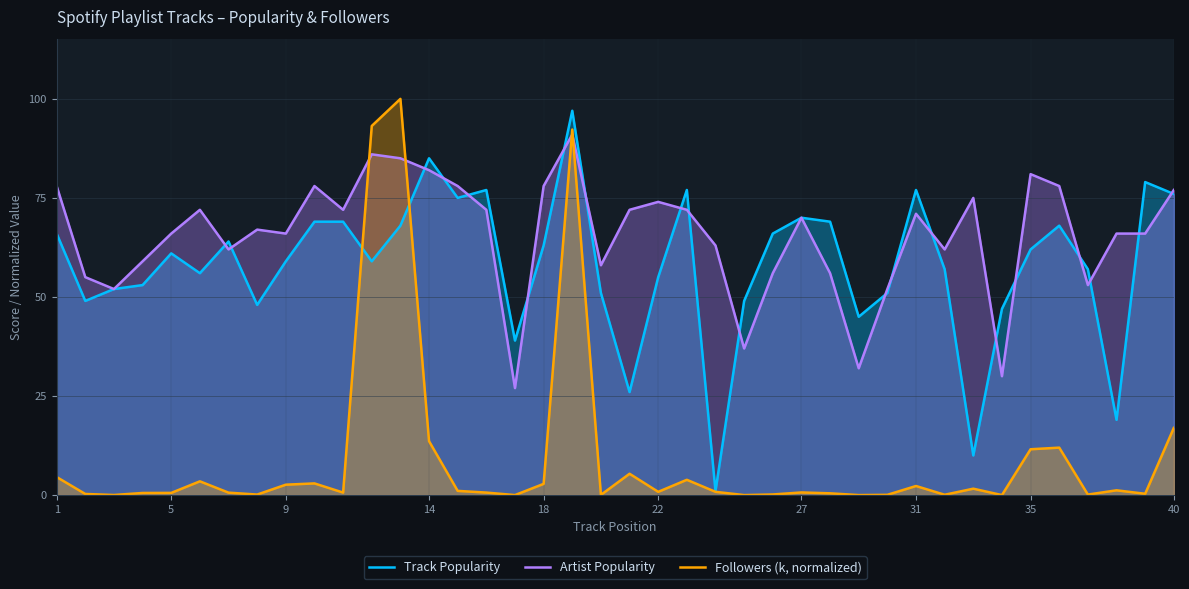

Which series has the largest total across all categories?

Artist Popularity